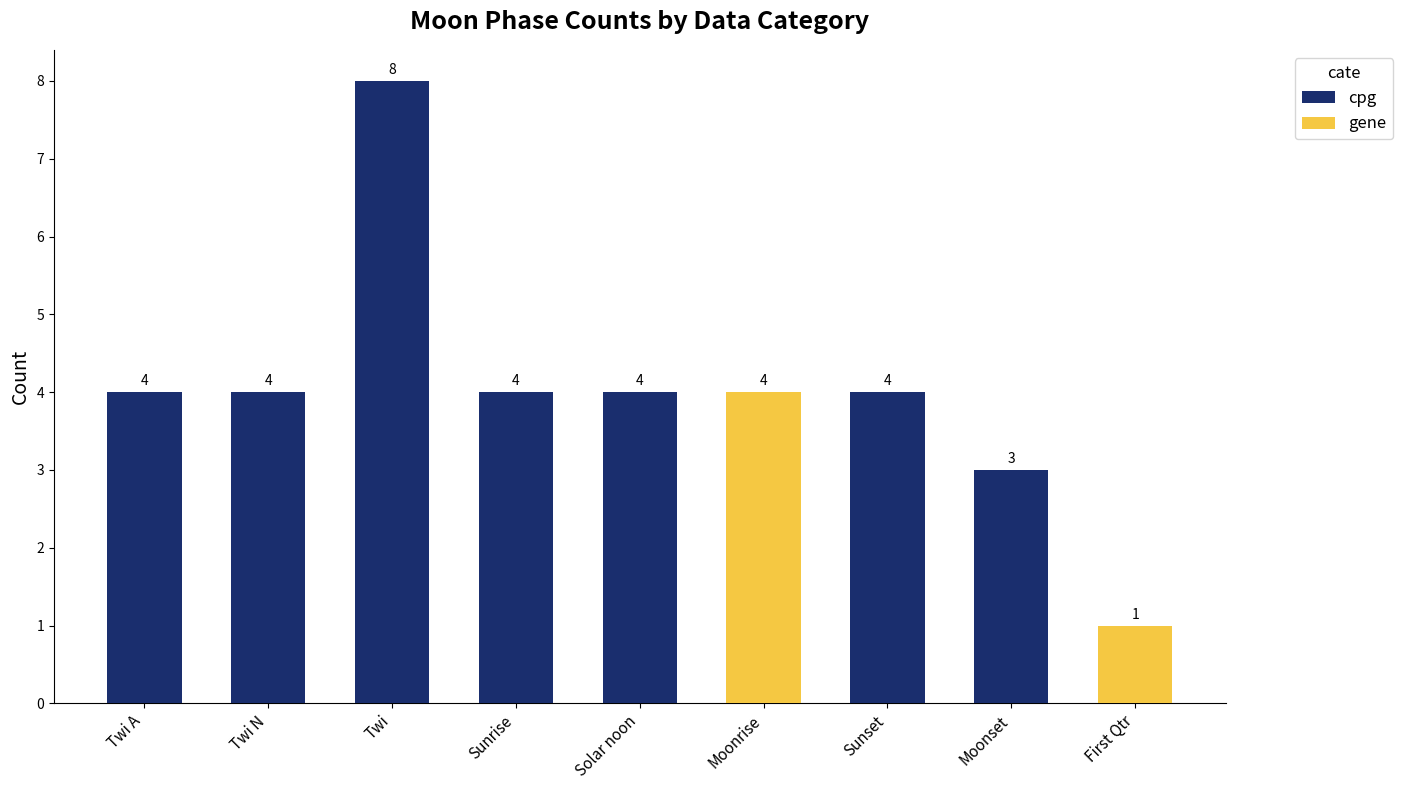

What is the label of the 3rd bar from the right?

Sunset